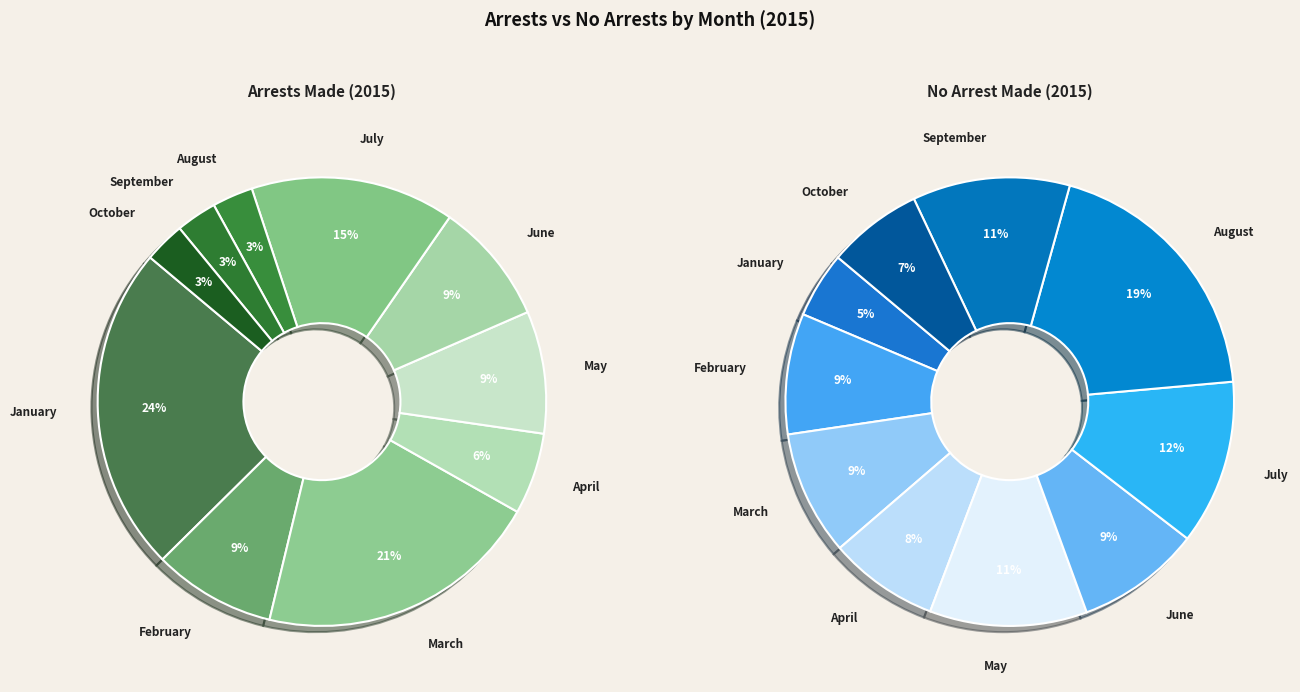

What is the smallest slice in the pie chart?

August